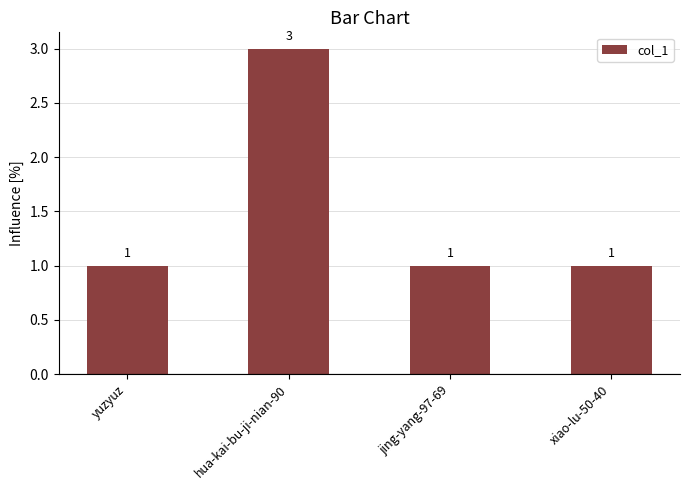

What is the difference between the maximum and minimum values?

2